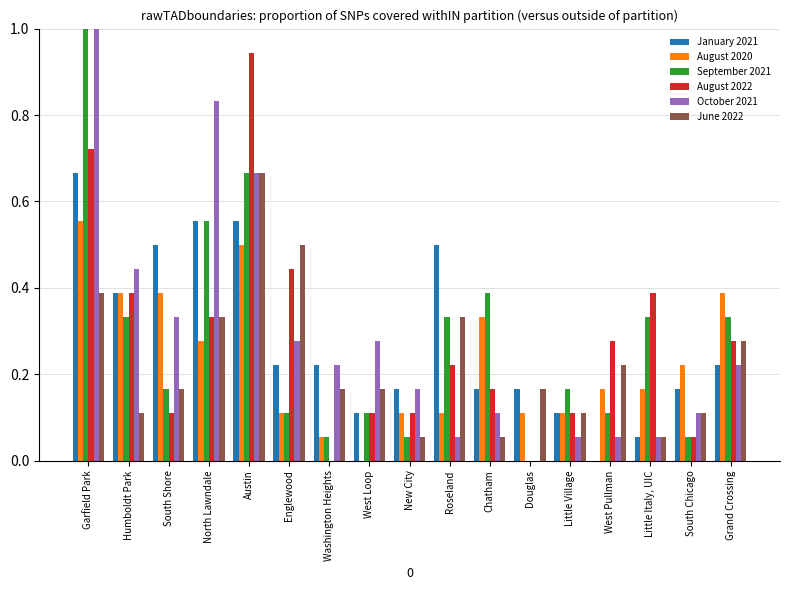

The value of September 2021 at Austin is 1.0. True or false?

False